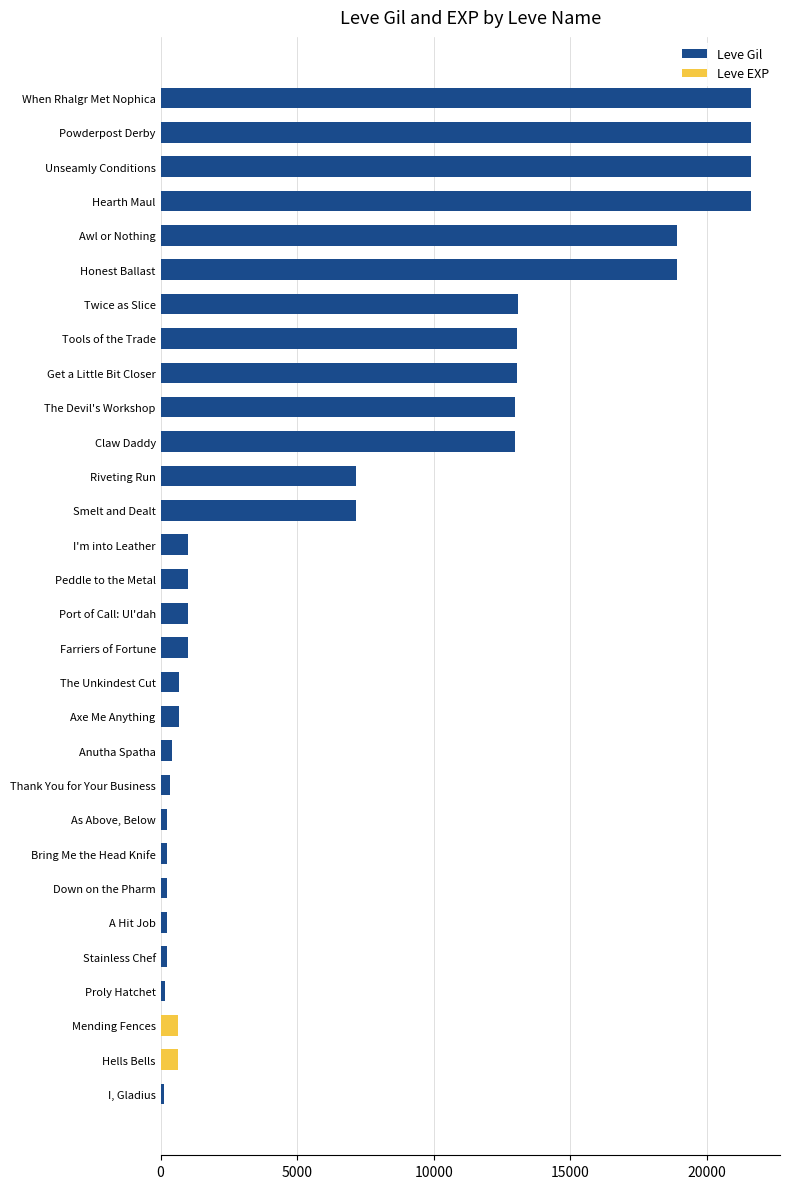

Does the chart contain any negative values?

No